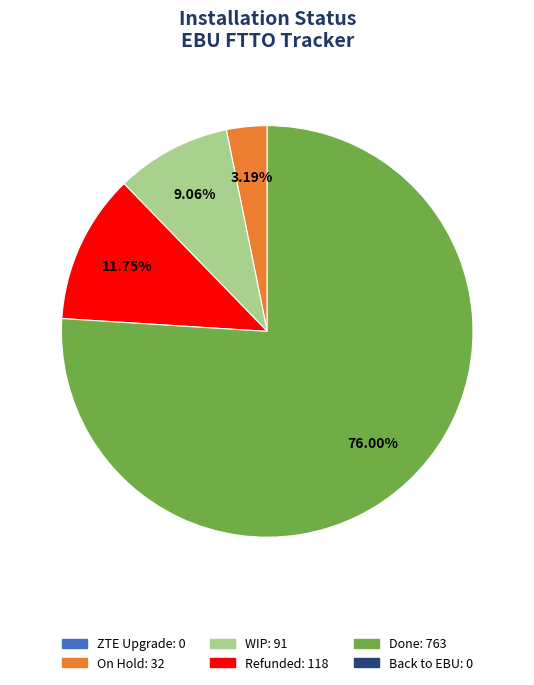

Is there any slice that represents more than half of the pie?

Yes